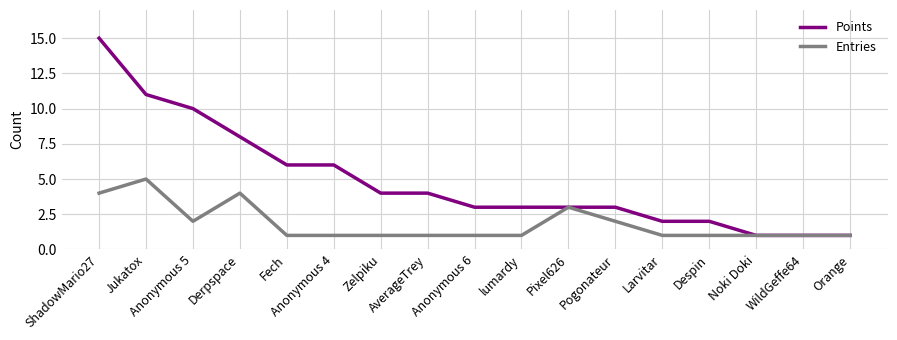

What is the maximum value for Entries?

5